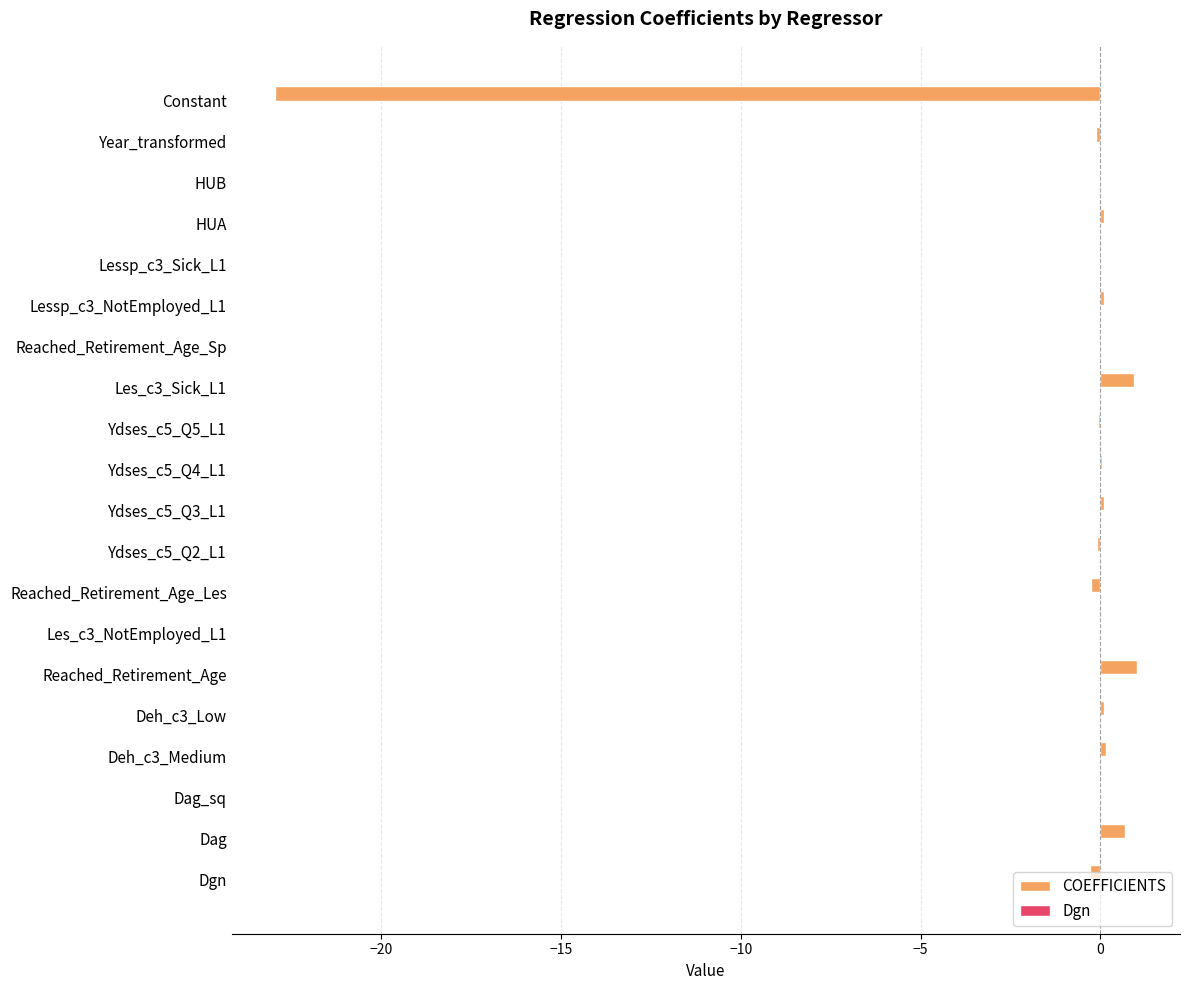

What is the highest value of the COEFFICIENTS series?

1.0